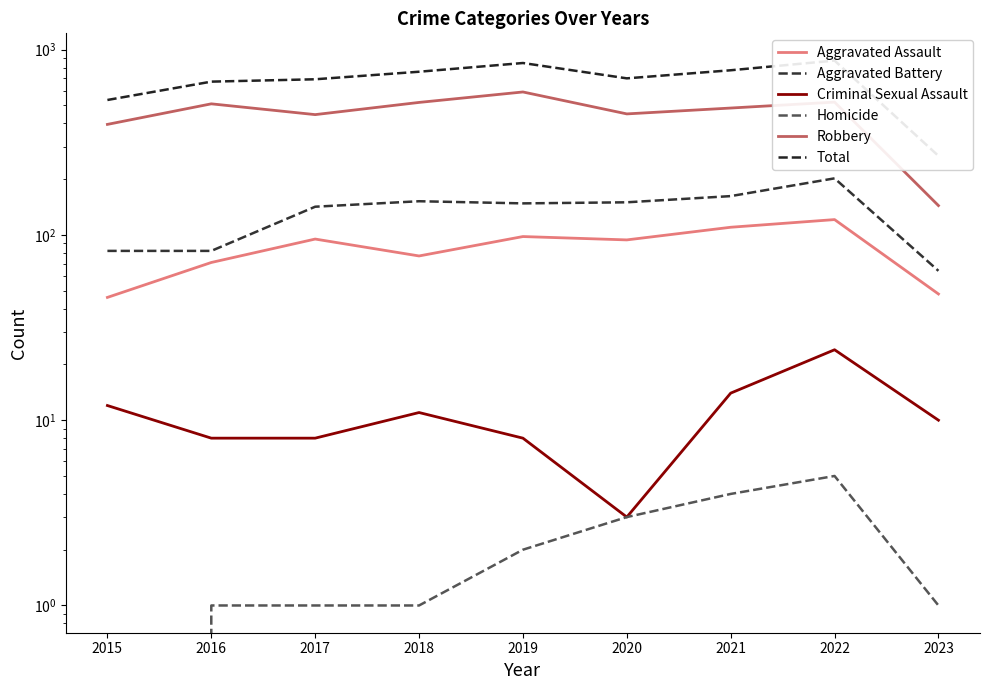

True or false: Robbery has a value of 172 at 2022.

False